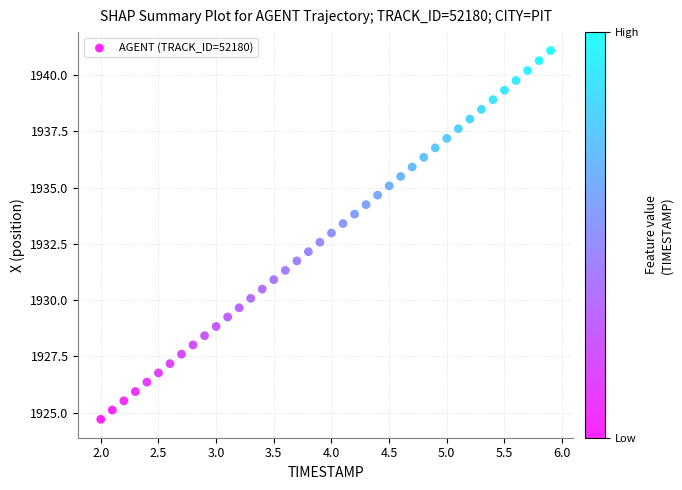

What is the range of X values (max minus min)?

3.9